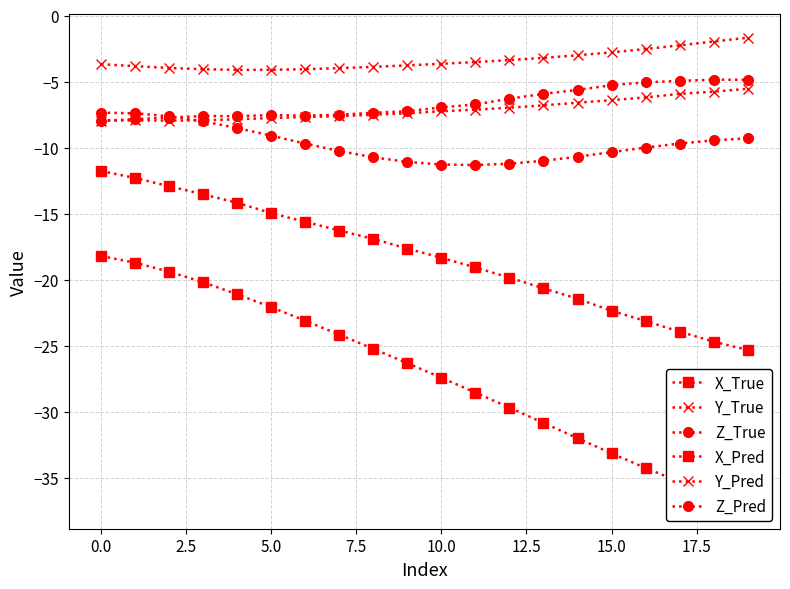

What are all the series names shown in the legend?

X_True, Y_True, Z_True, X_Pred, Y_Pred, Z_Pred